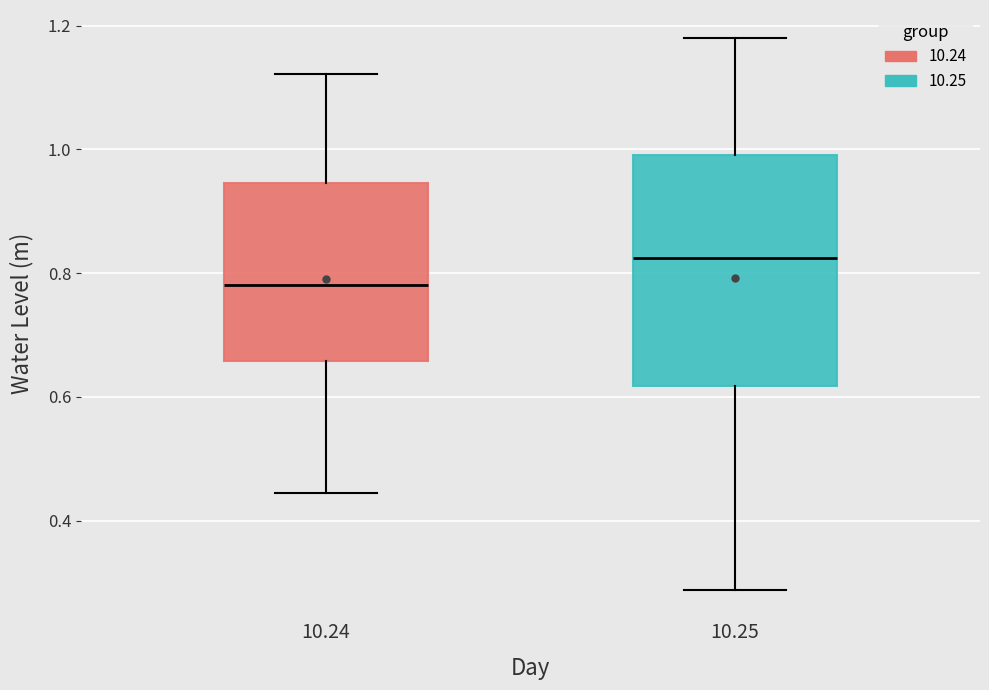

Reading left to right, read every box against the y-axis: the position of its median line, the range the box covers, and the ends of its whiskers. The values are not printed on the chart, so give them approximately, as read against the axis.

10.24: median 0.78, box 0.66 to 0.94, whiskers 0.44 to 1.12
10.25: median 0.82, box 0.62 to 1.00, whiskers 0.28 to 1.18